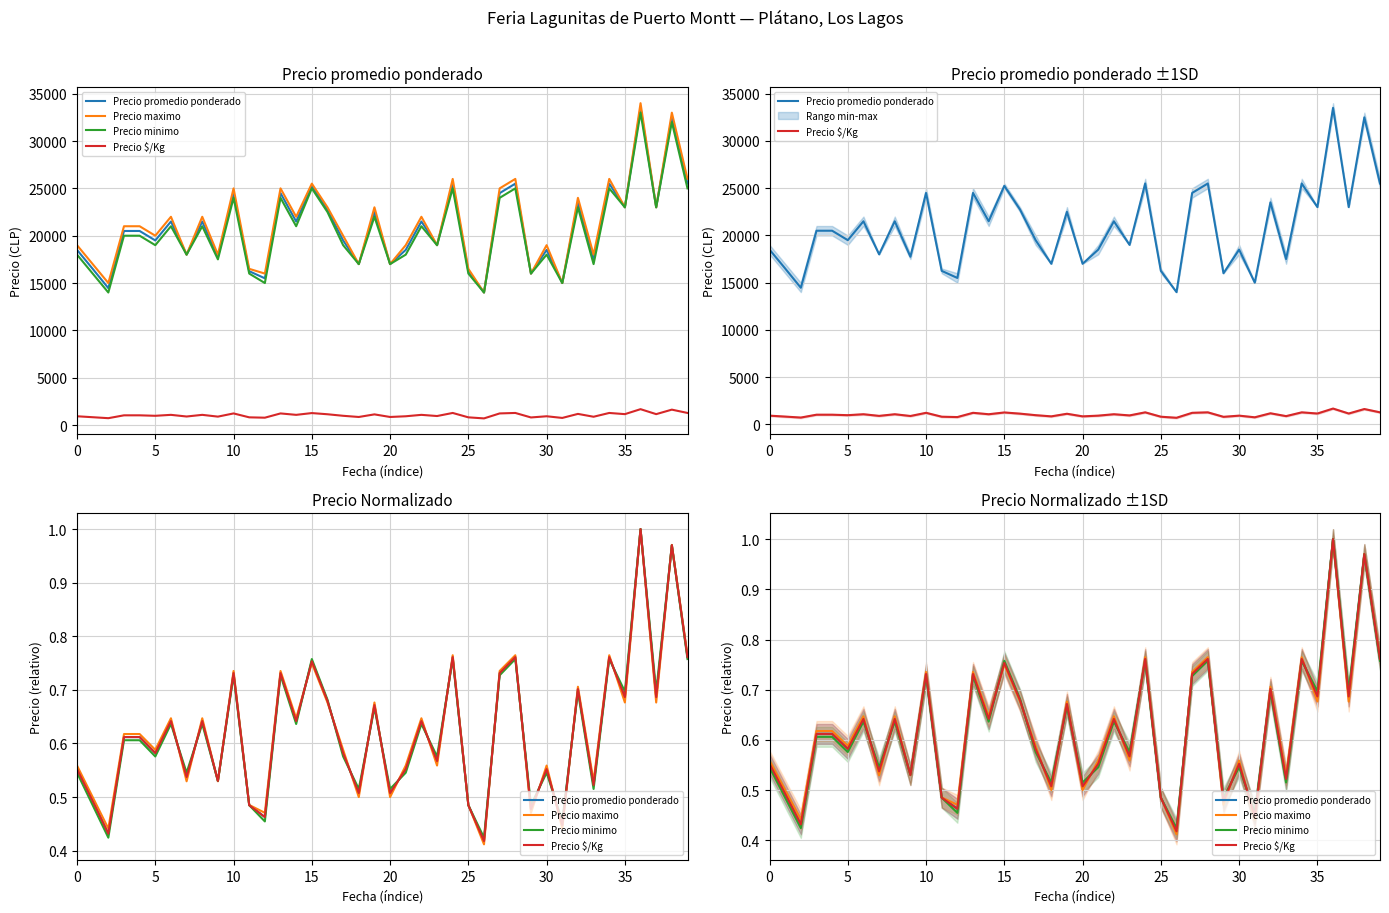

Where do Precio maximo and Precio $/Kg first cross each other?

30 and 35